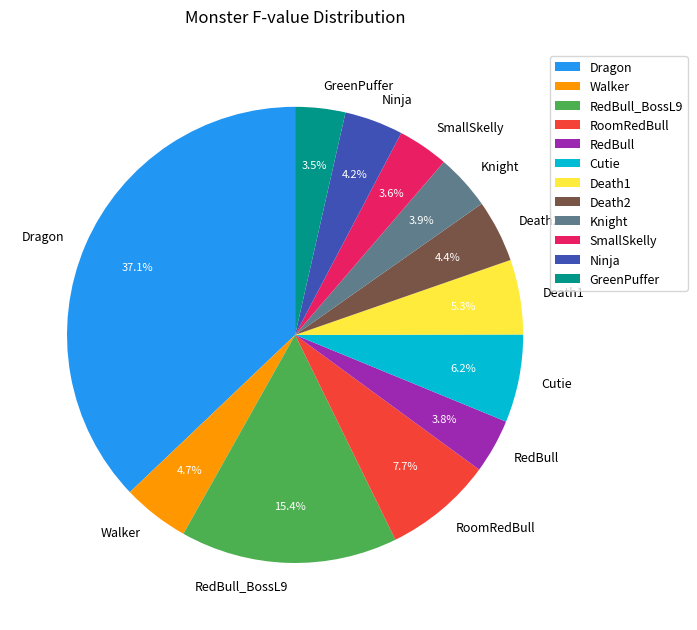

Which has a higher value, Dragon or Death2?

Dragon